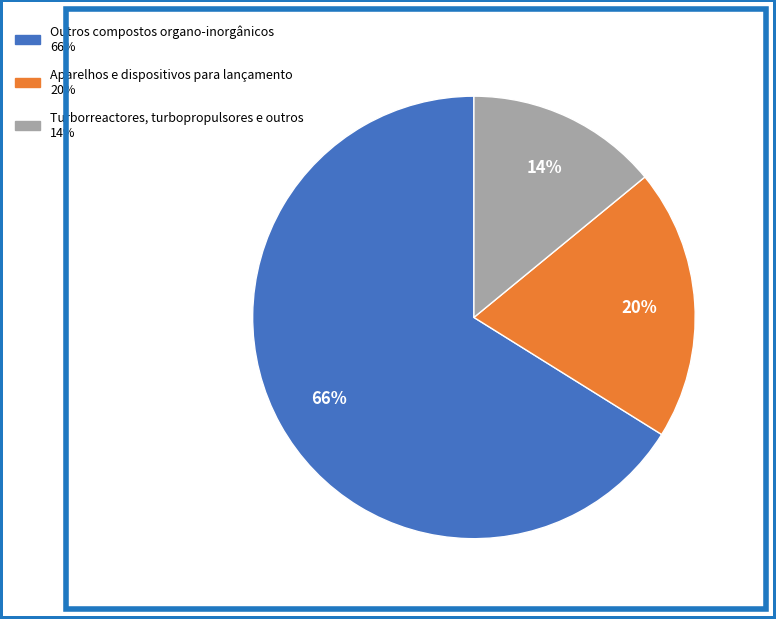

Which category has the smallest portion of the pie?

Turborreactores, turbopropulsores e outros